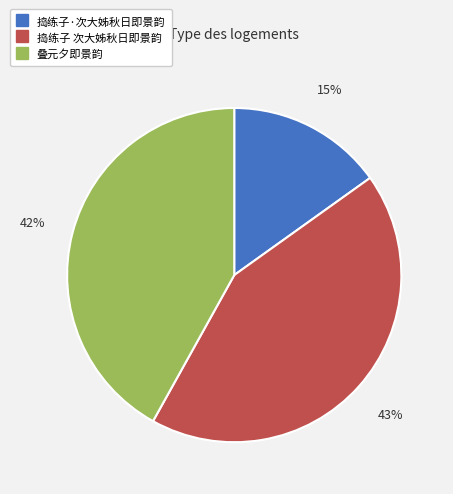

Combined, do 捣练子 次大姊秋日即景韵 and 叠元夕即景韵 account for over 50%?

Yes